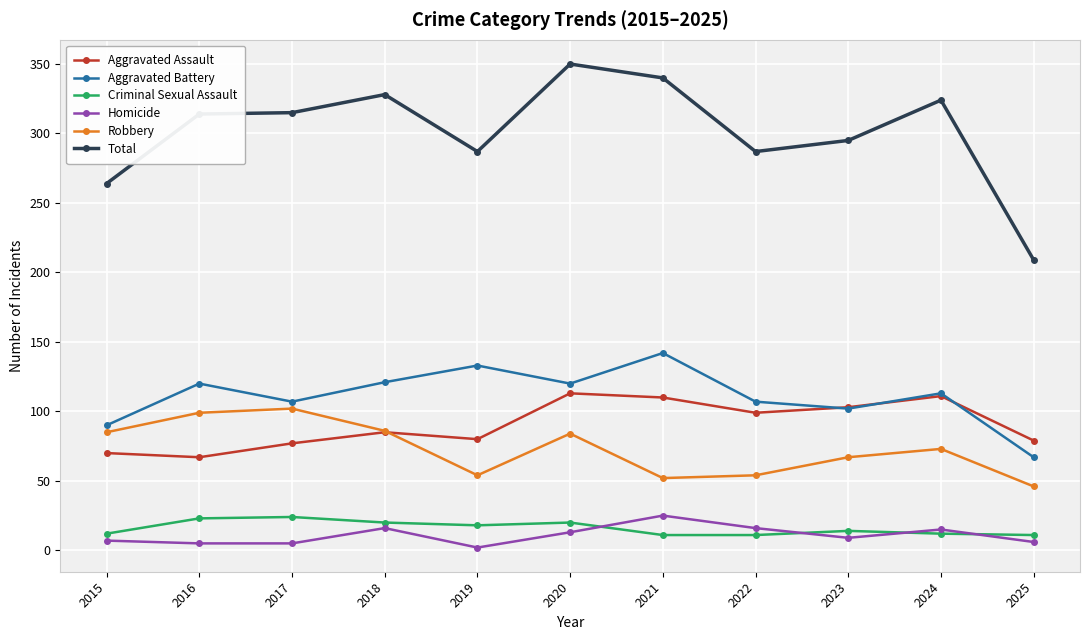

At which label does Robbery first exceed 73?

2015